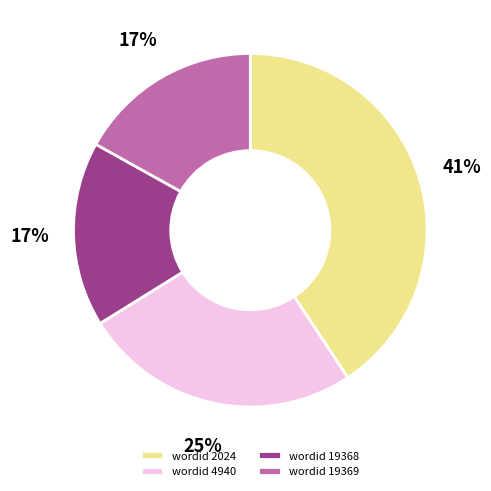

Which slice is the largest?

wordid 2024